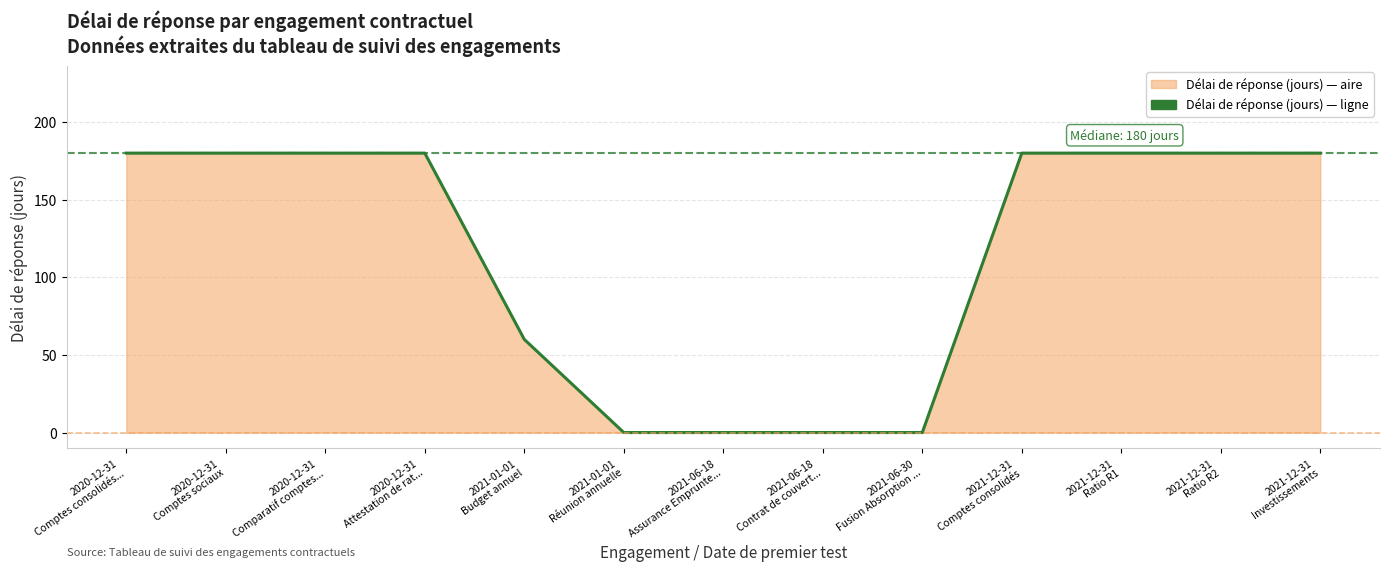

The value at 2021-12-31
Comptes consolidés is 180. True or false?

True